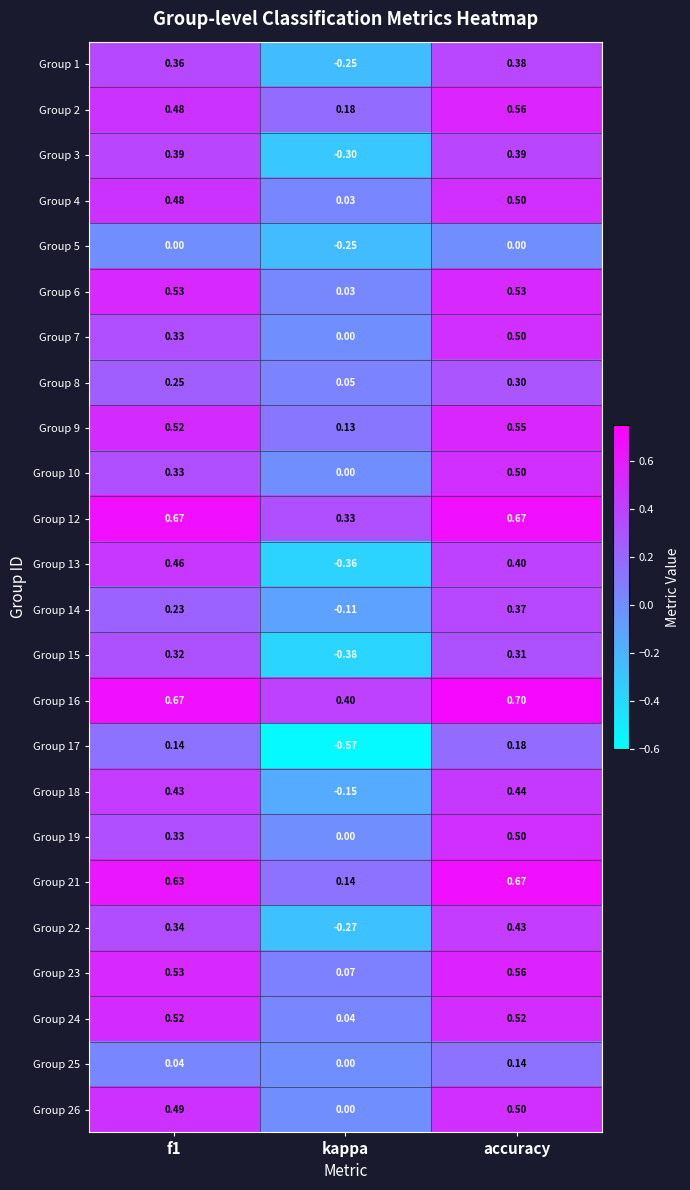

Where is Group 4 nearest to the value 0?

kappa